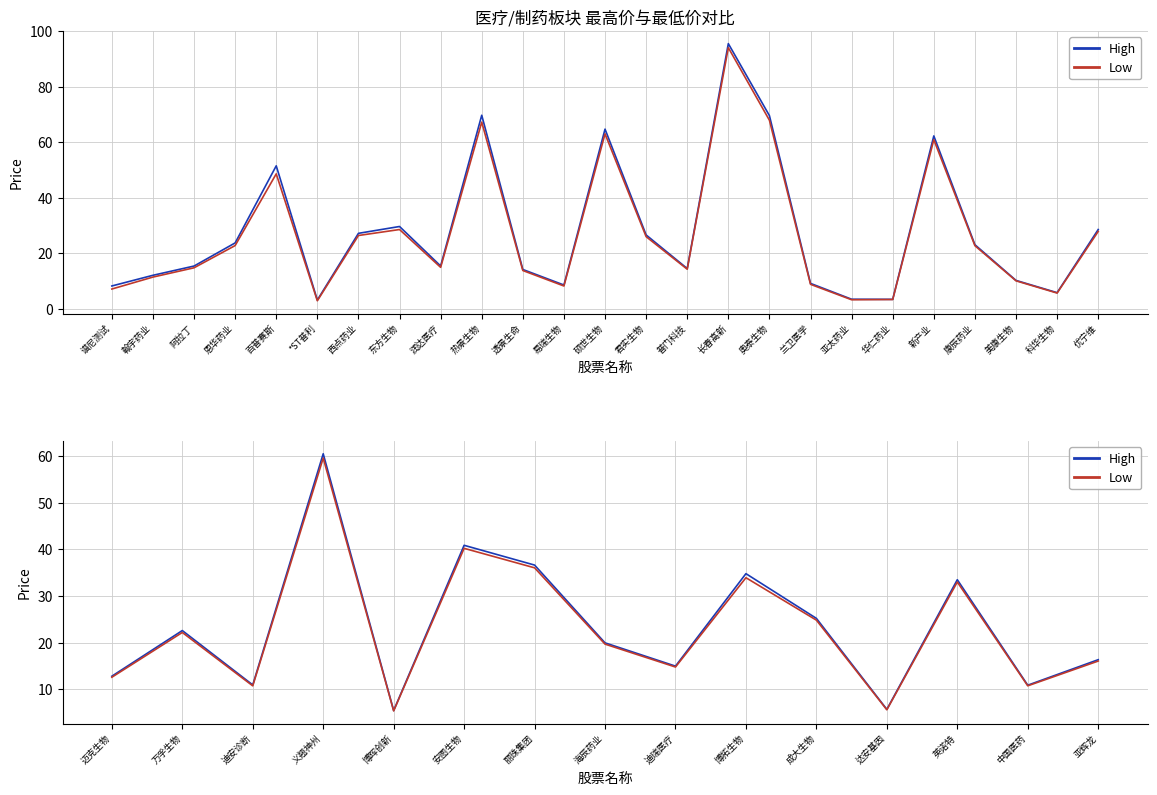

What are all the series names shown in the legend?

High, Low